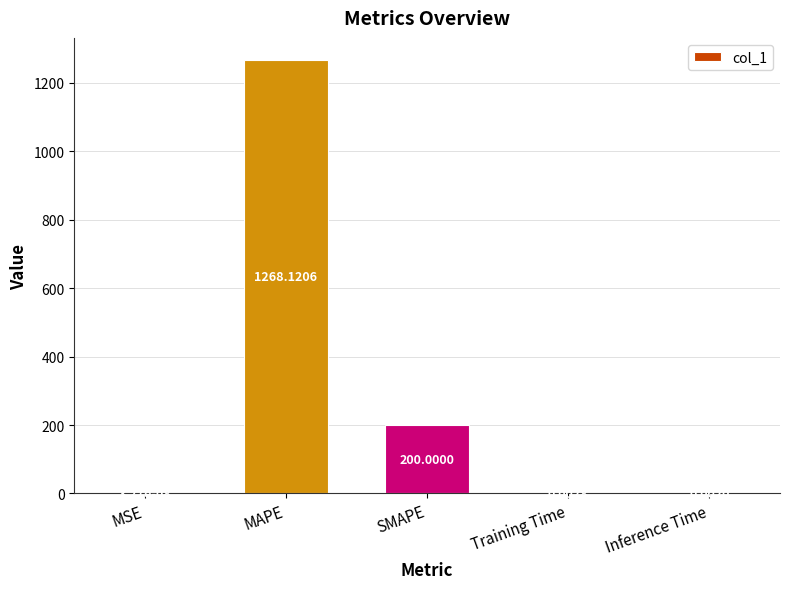

What is the sum of the values at Training Time and SMAPE?

200.0